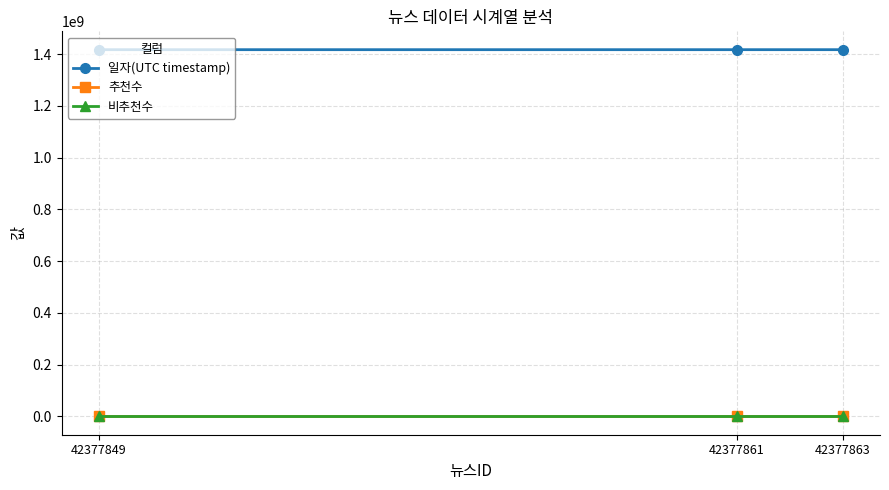

At which label is 추천수 closest to 0?

42377849